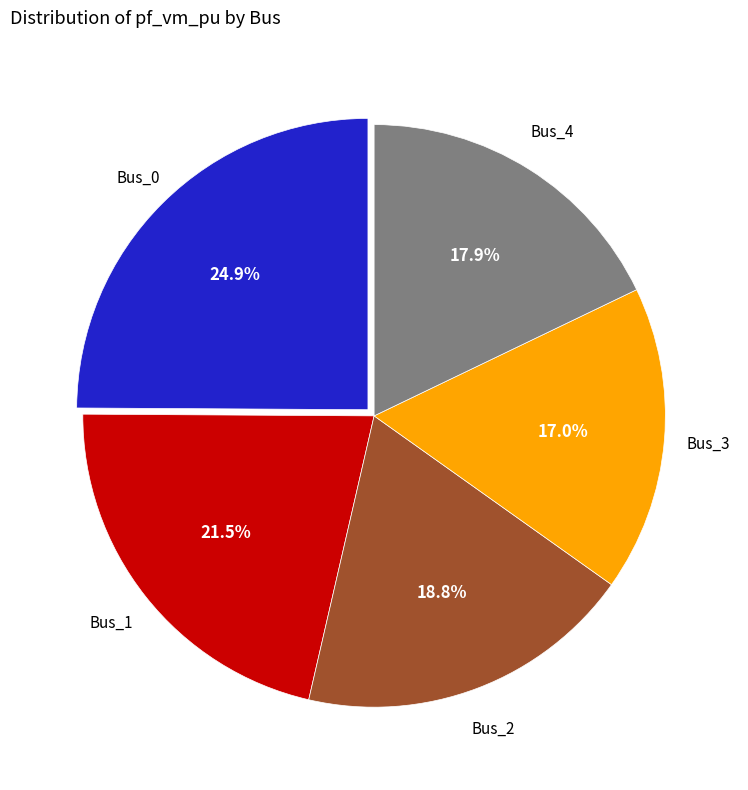

Is there any slice that represents more than half of the pie?

No